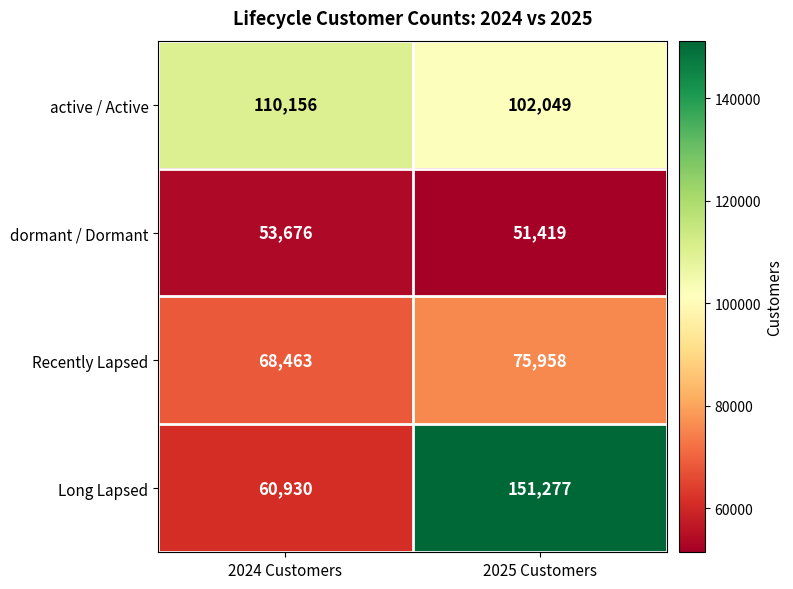

What is the minimum value shown in the chart?

51419